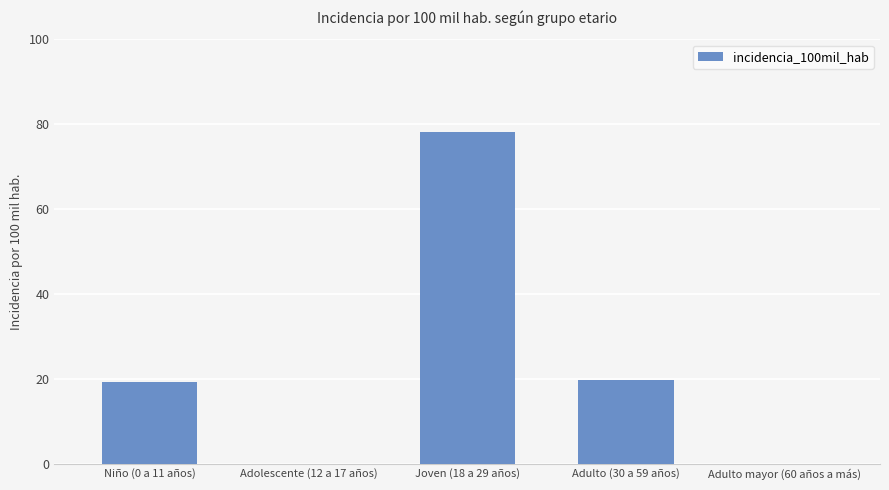

What is the sum of all values?

117.1